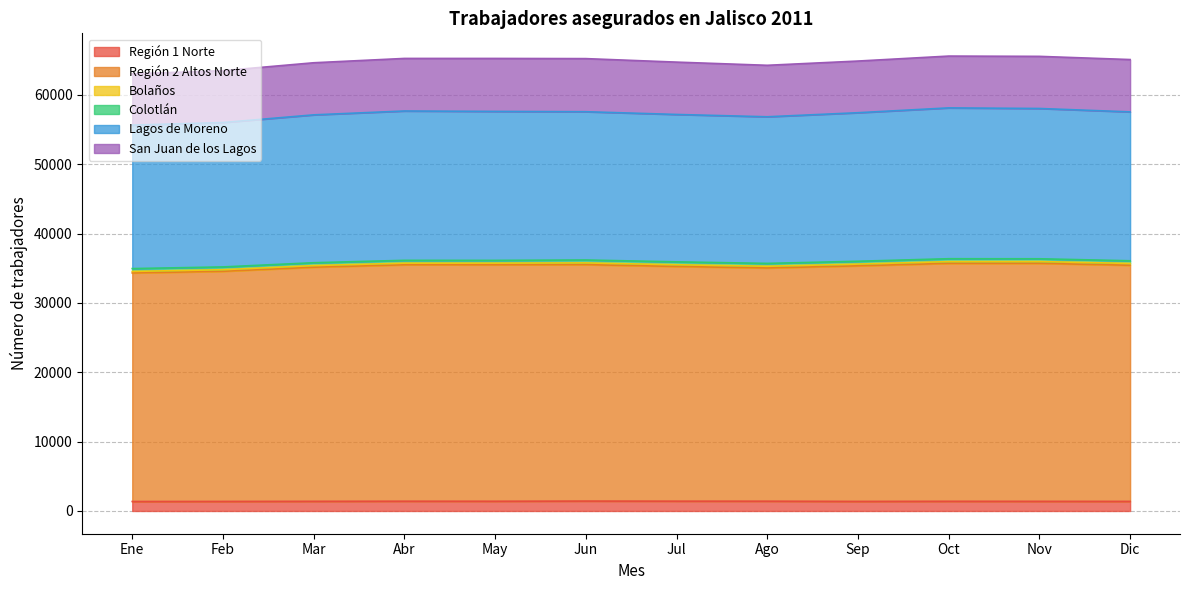

Does the chart display data point markers on the line(s)?

No